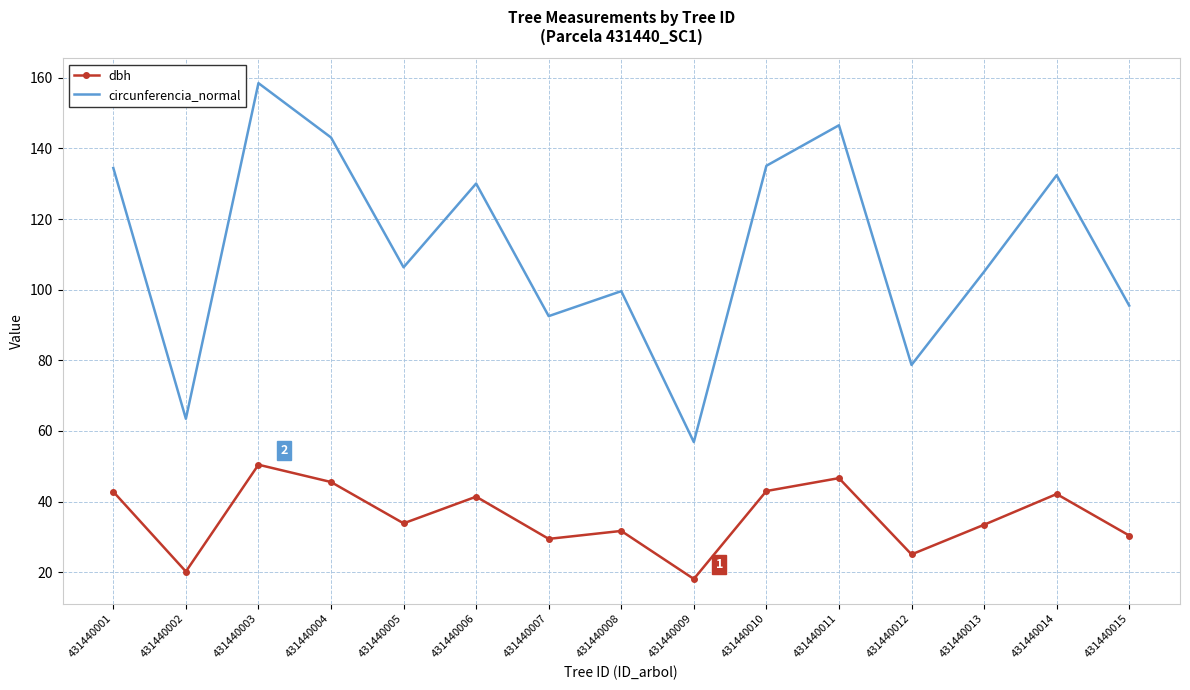

What is the difference between the maximum and minimum values in the circunferencia_normal series?

101.6